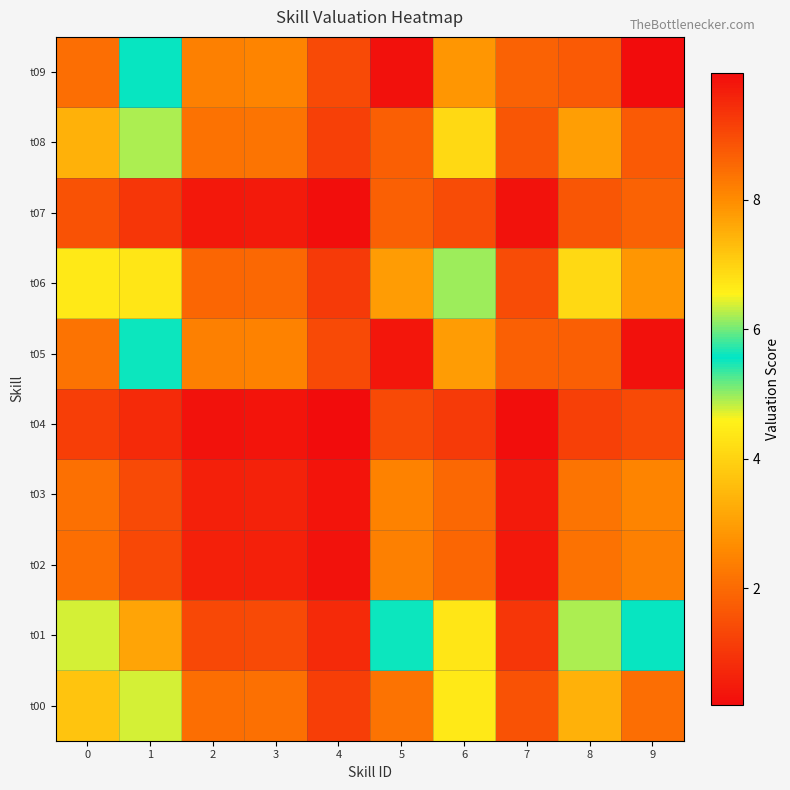

Between 5 and 4, which is larger?

5